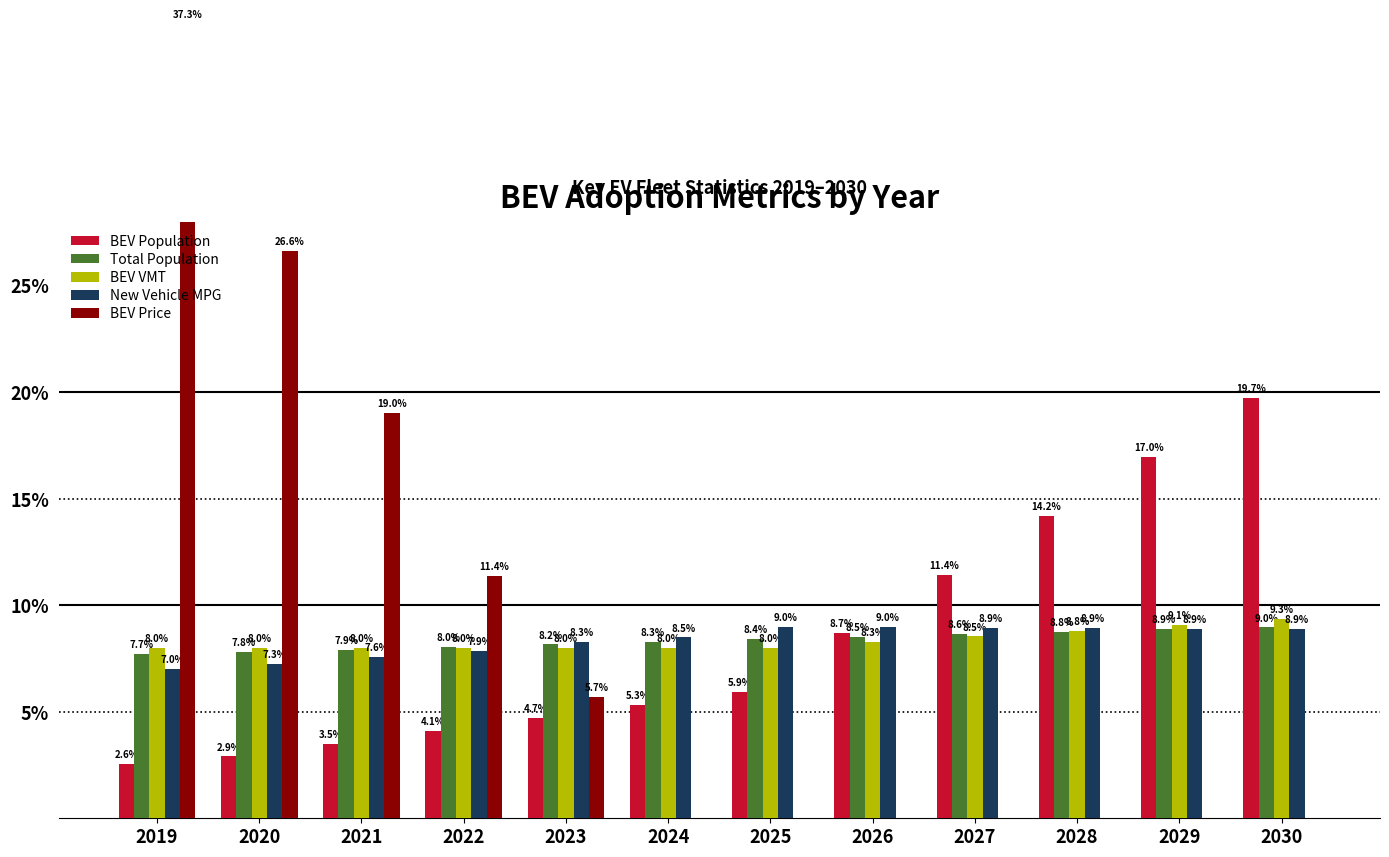

The value of BEV Population at 2024 is 7.0. True or false?

False